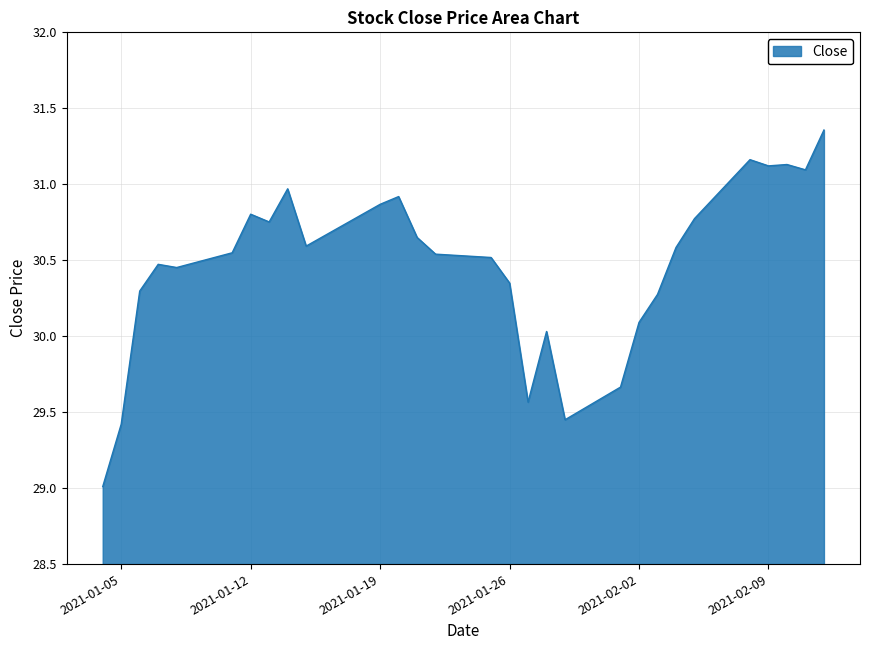

What is the smallest value displayed?

29.0